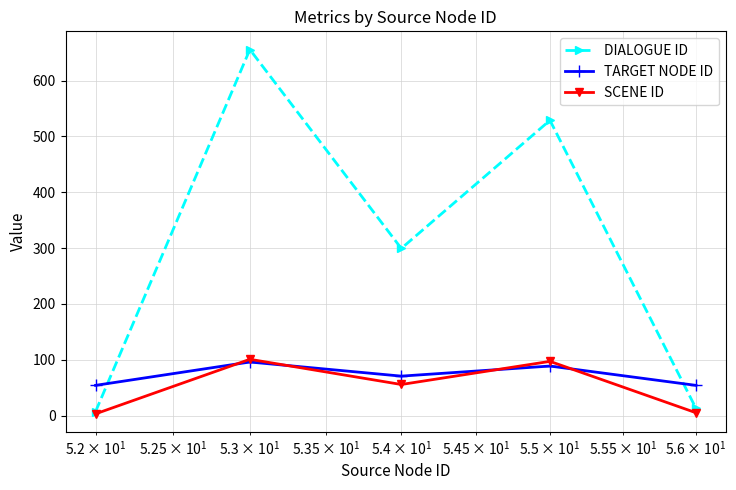

What are all the series names shown in the legend?

DIALOGUE ID, TARGET NODE ID, SCENE ID